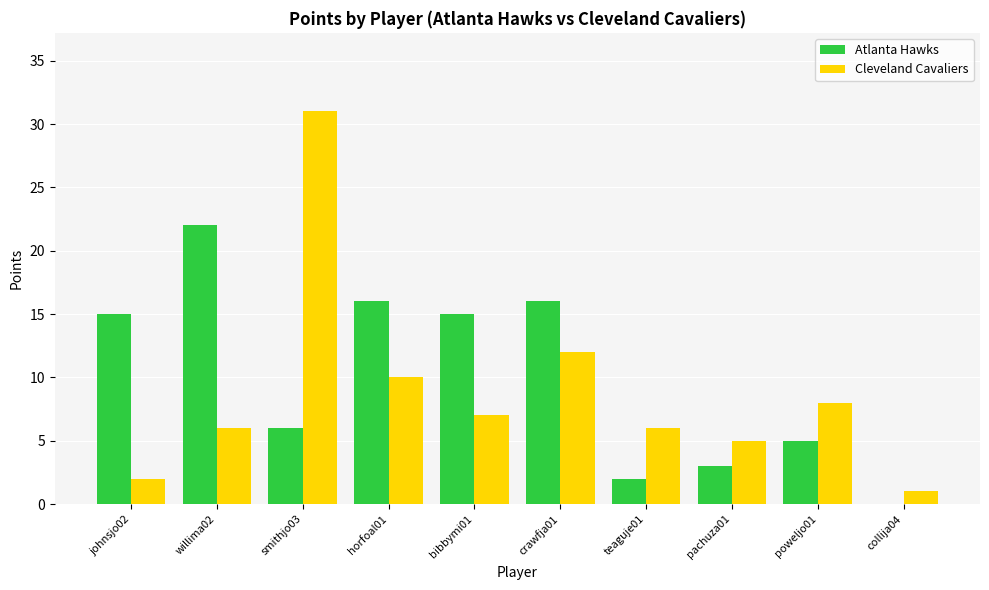

How many categories are shown in the chart?

10